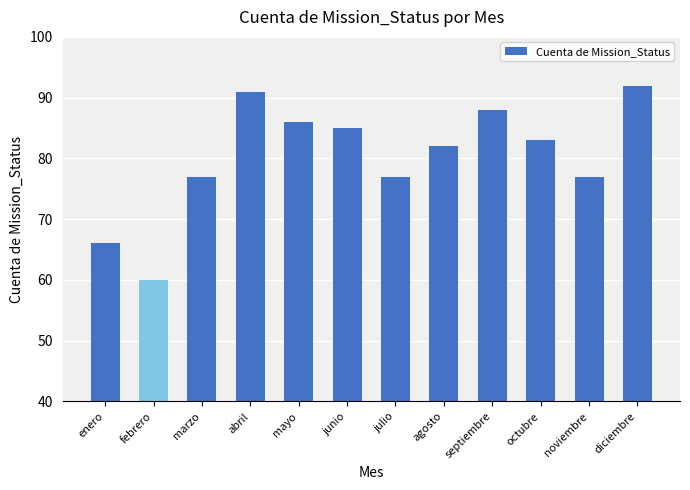

Which has a higher value, junio or octubre?

junio